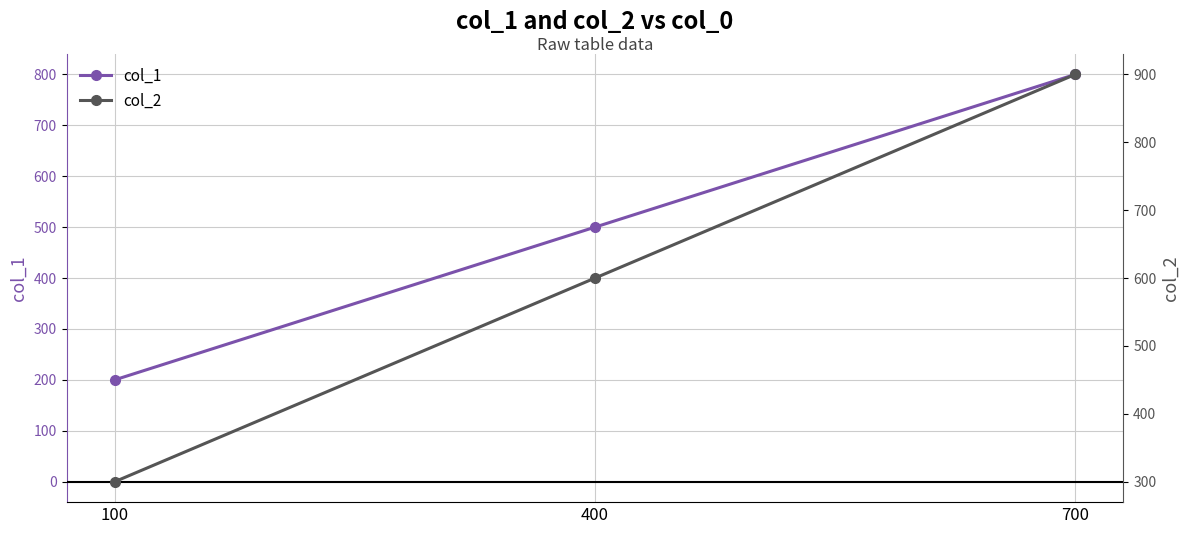

How many values in the col_1 series are below 500?

1